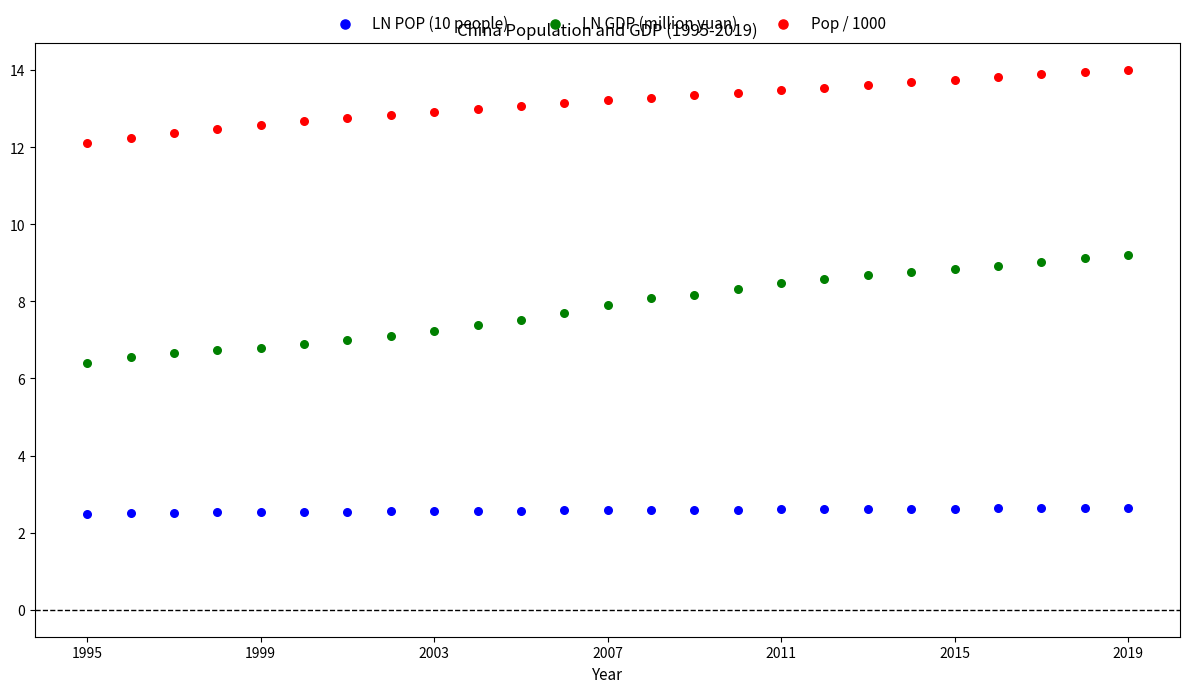

Which series contains the highest Y value?

Pop / 1000